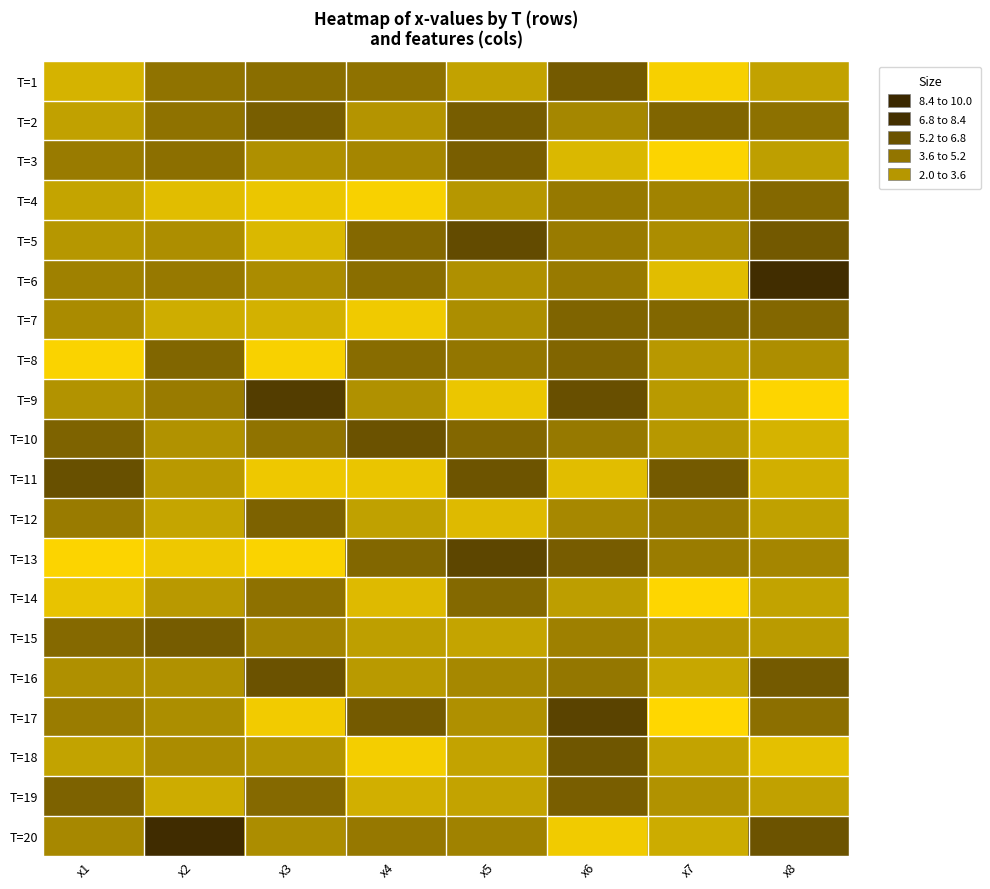

At how many categories does at least one series exceed 4?

8